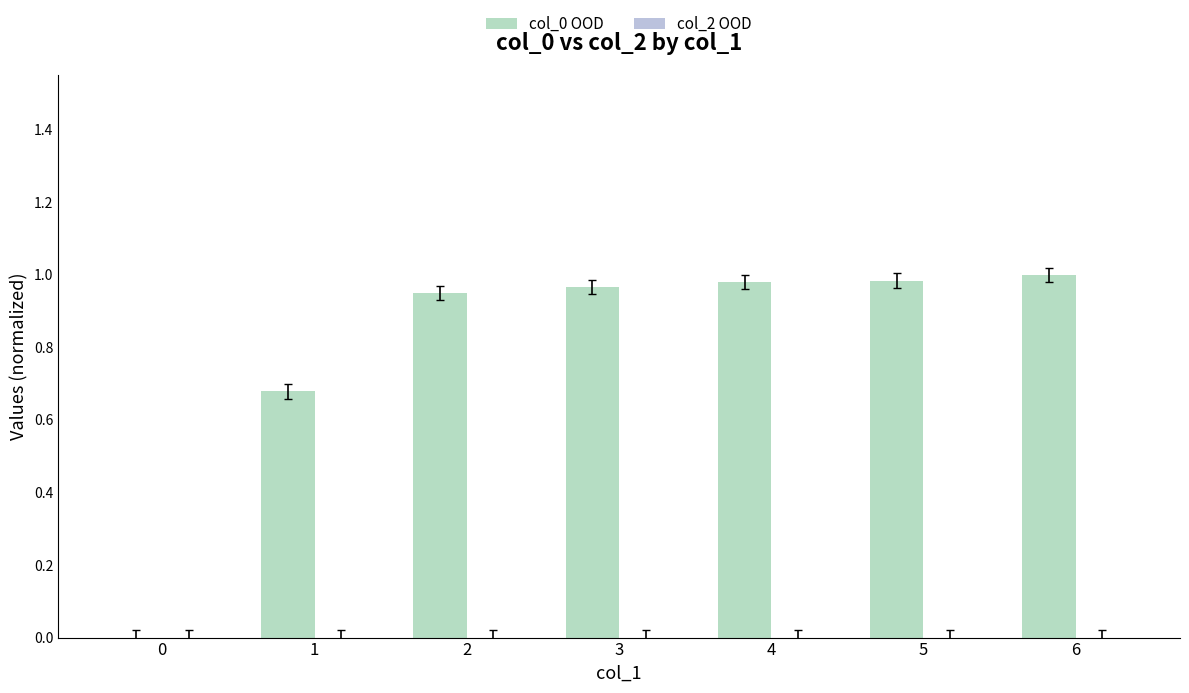

What is the sum of all values?

5.6